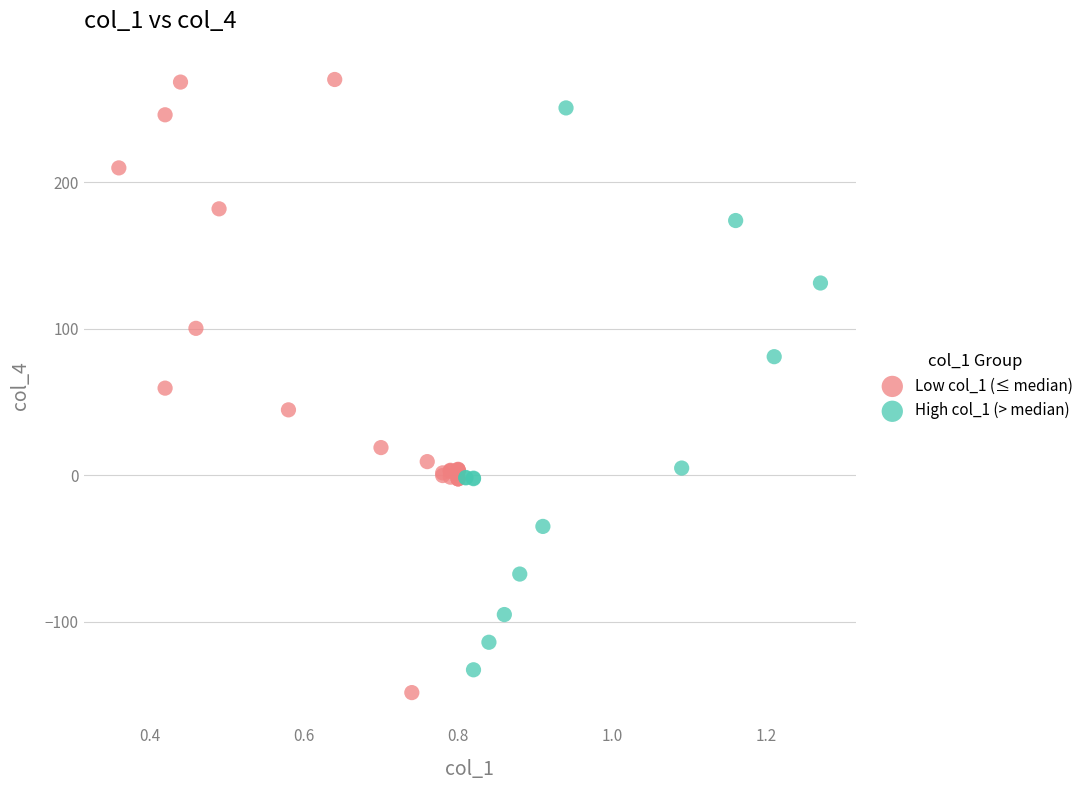

What are all the series names shown in the legend?

Low col_1 (≤ median), High col_1 (> median)